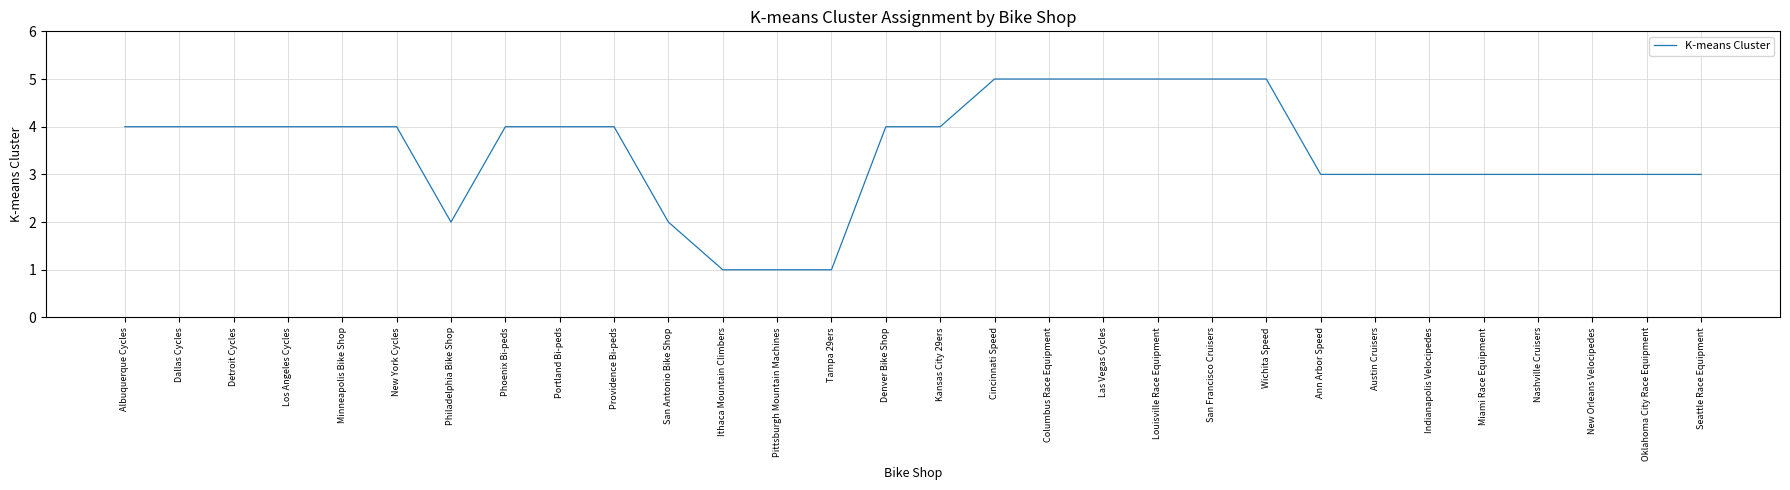

What is the approximate value at Phoenix Bi-peds?

4